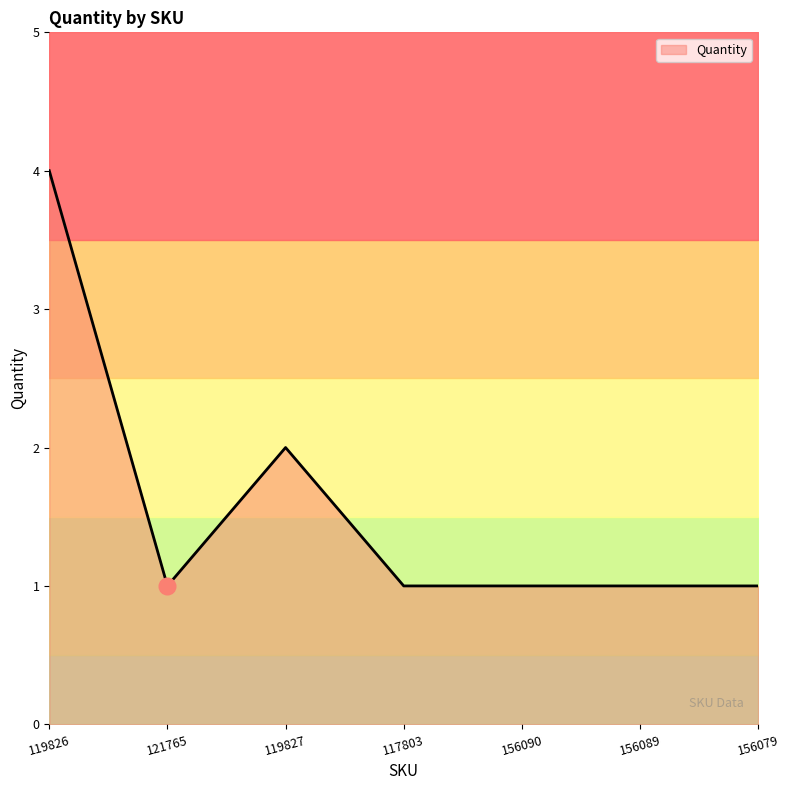

What is the ratio of the value at 121765 to the value at 117803?

1.0